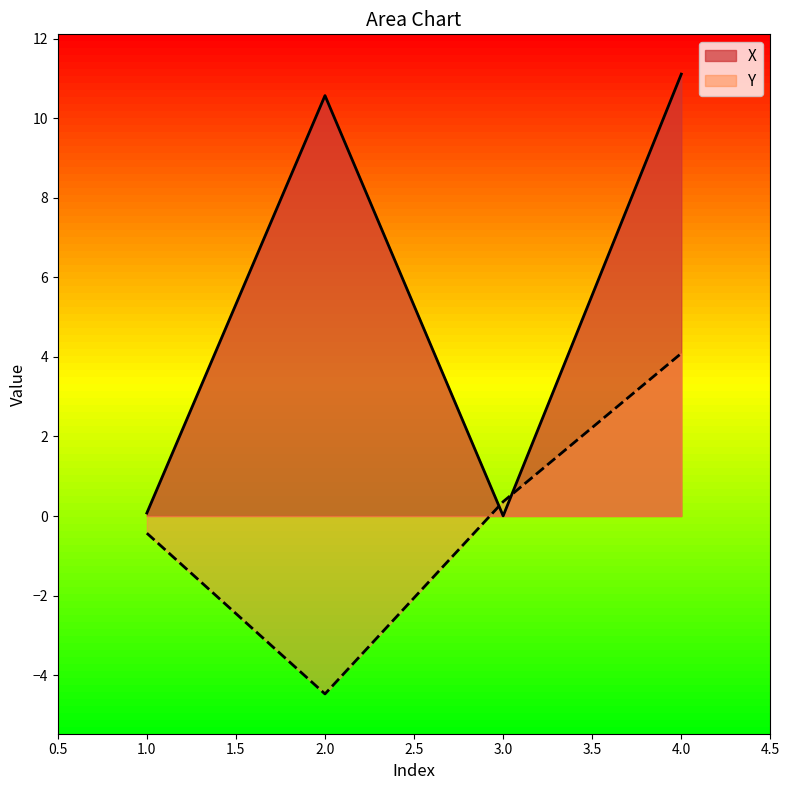

How many lines are shown in the chart?

2